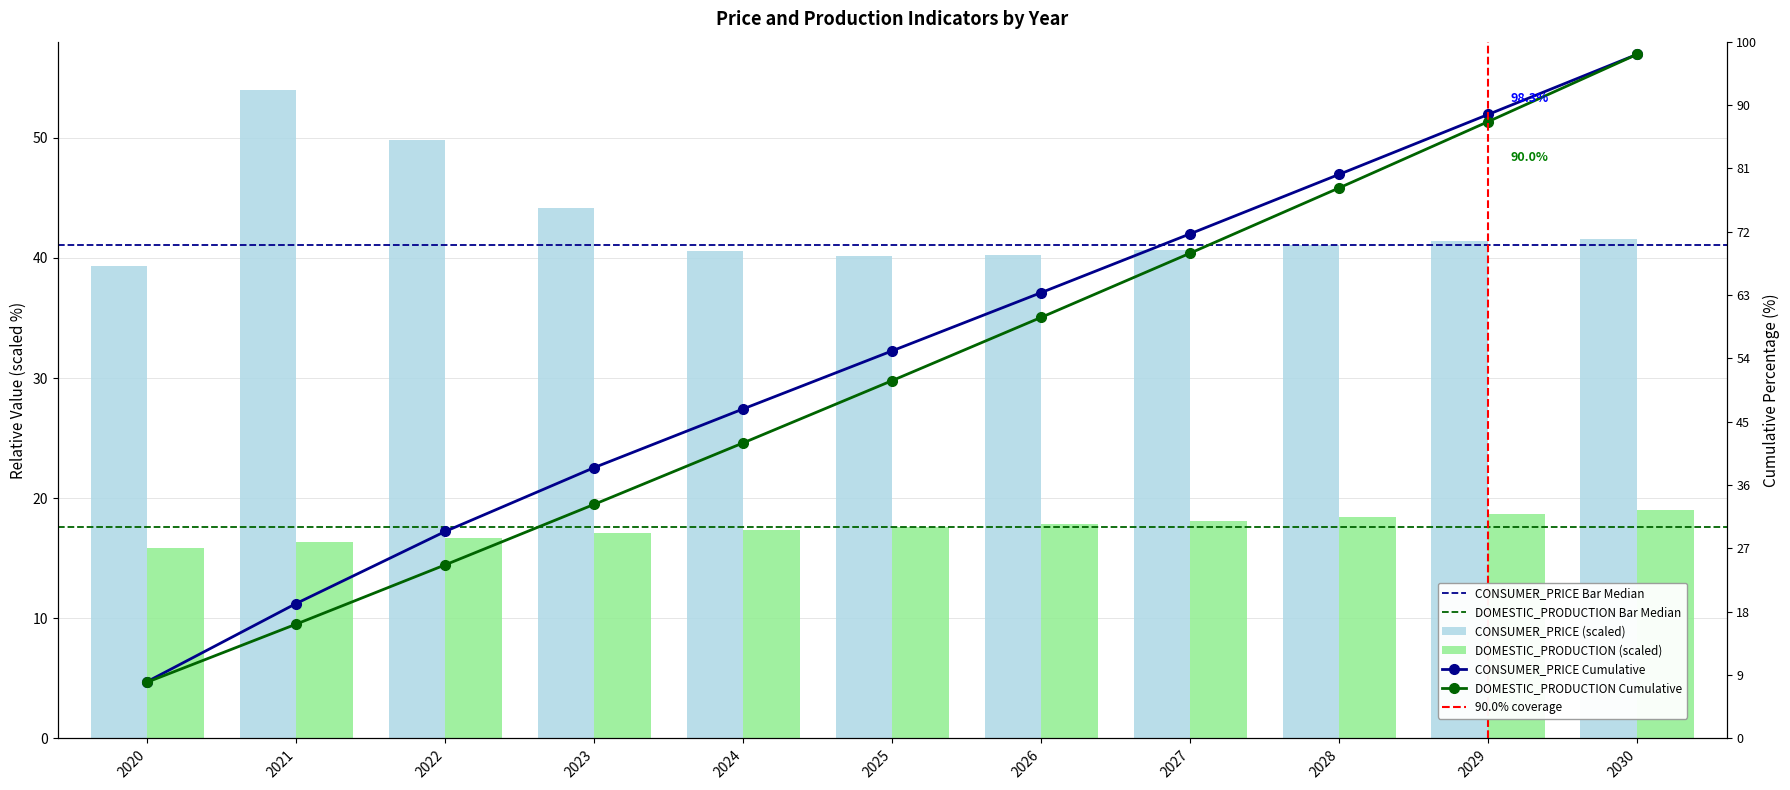

Which series has the largest range (max minus min)?

YIELD